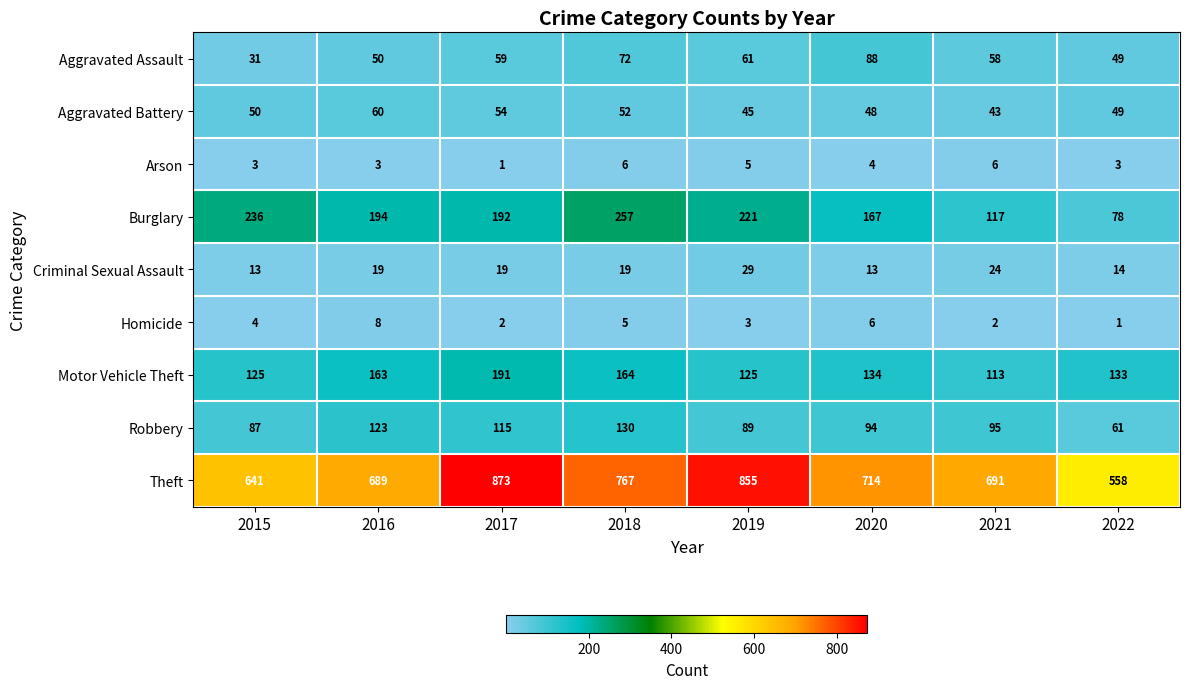

The value of Criminal Sexual Assault at 2018 is 19. True or false?

True